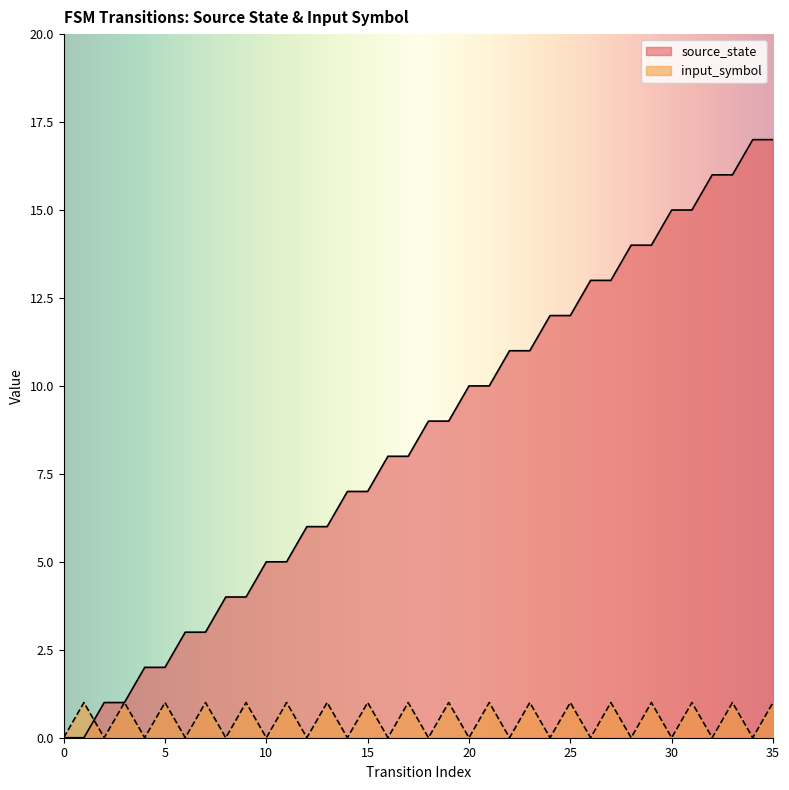

What is the maximum value for input_symbol?

1